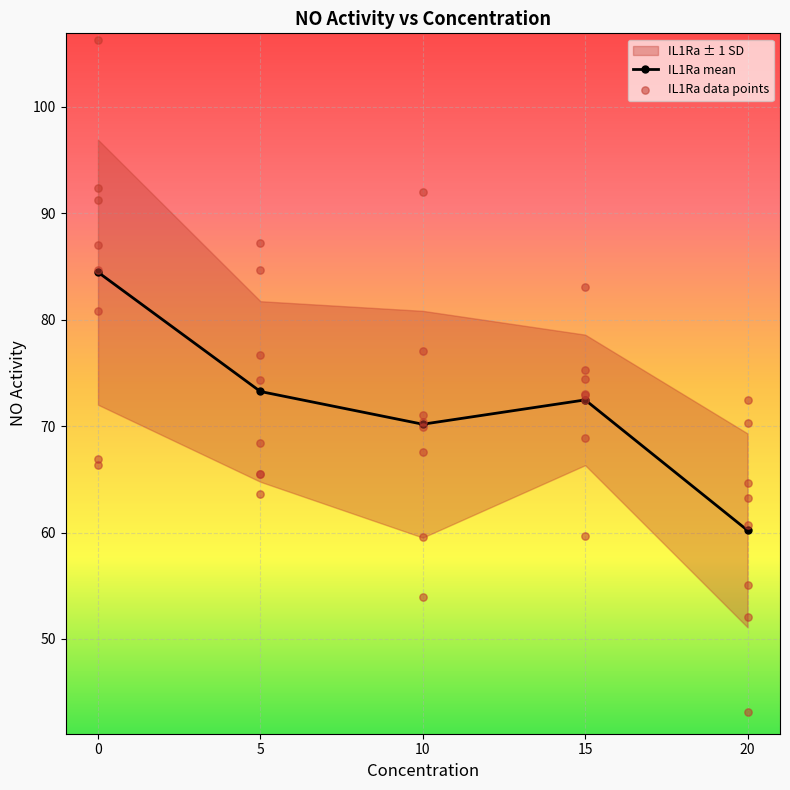

At which label does IL1Ra mean reach its minimum?

20